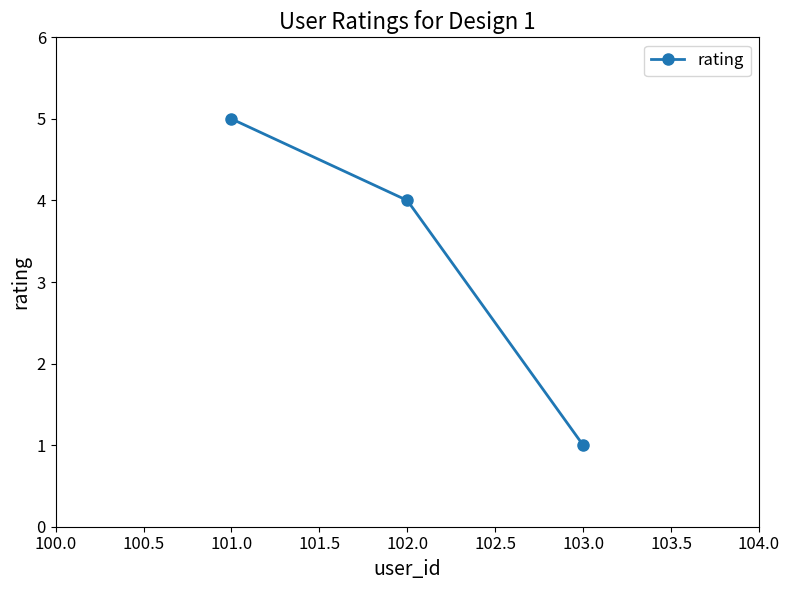

What position from the right is 101.0?

3